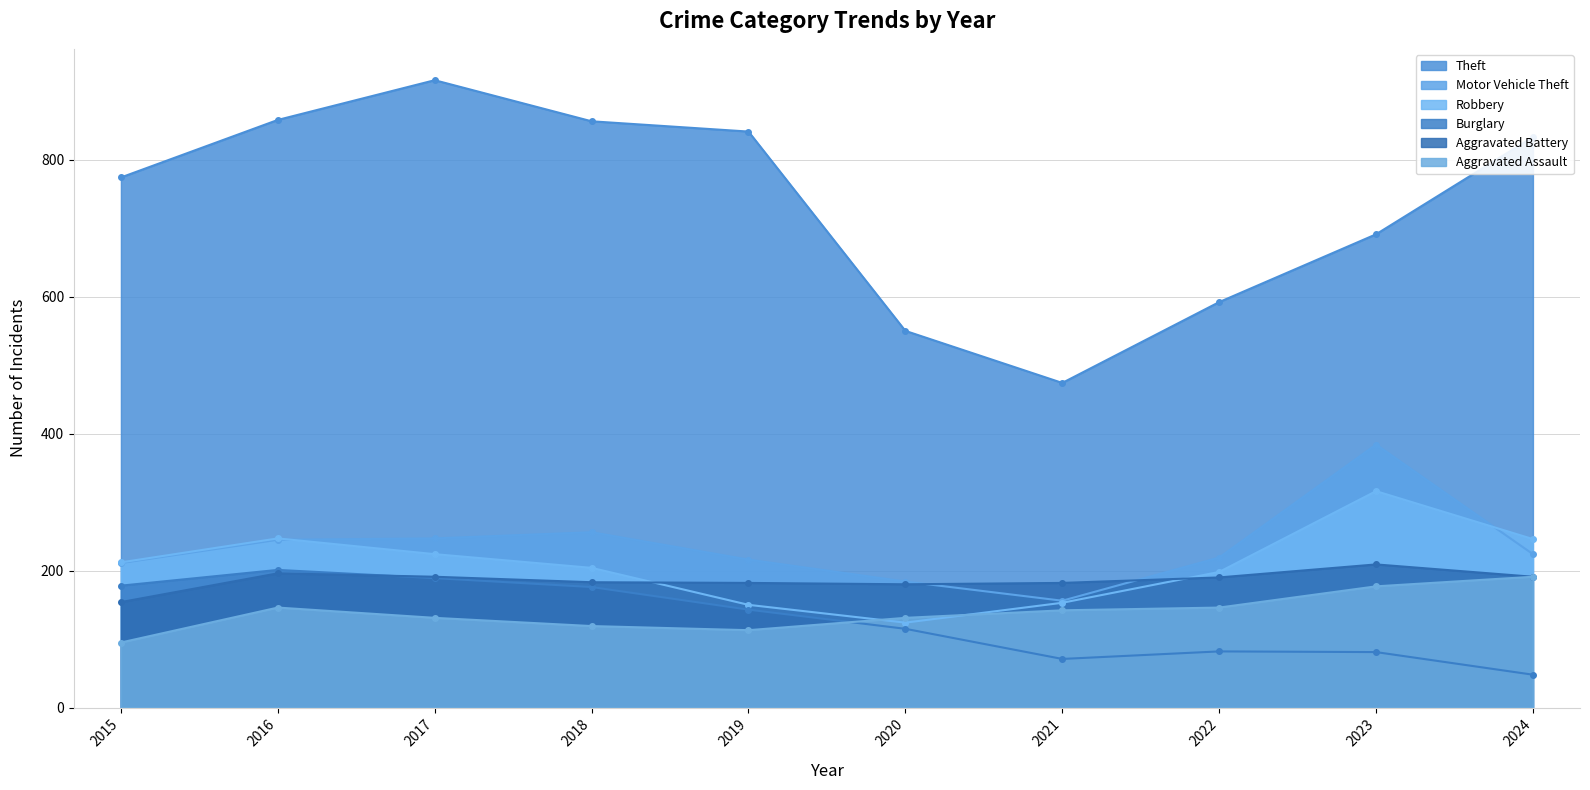

How many data points in Motor Vehicle Theft are less than 224?

5